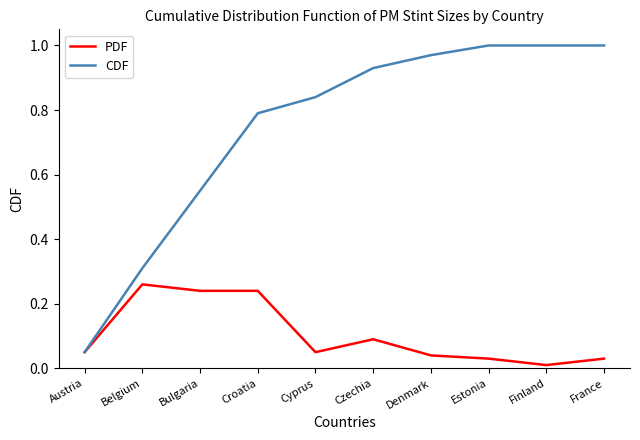

Is the value of PDF at Croatia greater than the value of CDF at Finland?

No